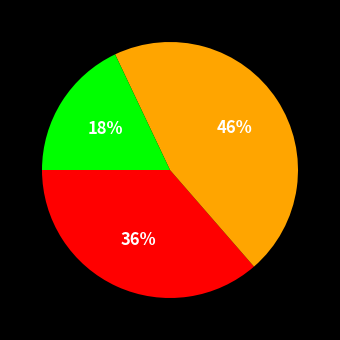

To the nearest percent, what is the difference between the largest and smallest slice percentages?

28%